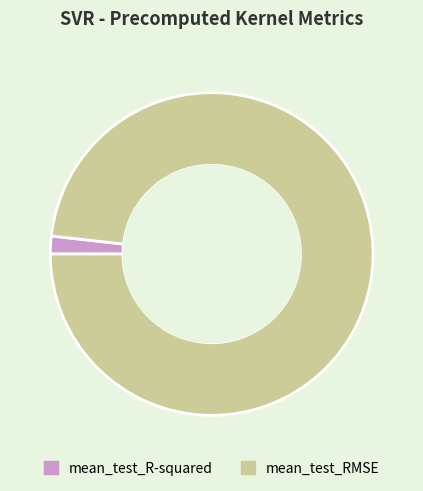

Is there a majority slice in this chart?

Yes